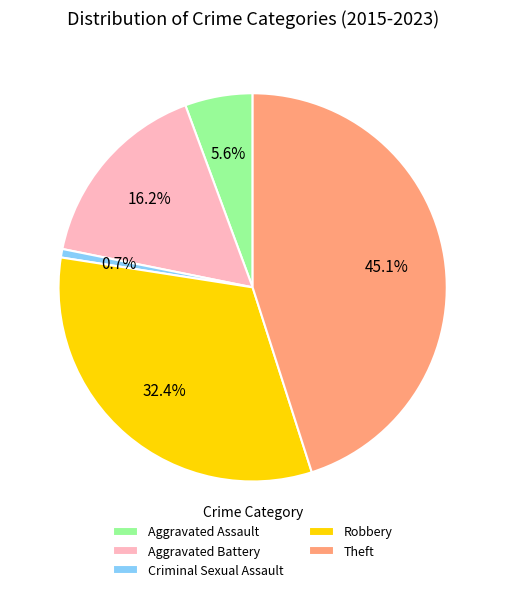

To the nearest percent, what portion does Theft represent?

45%